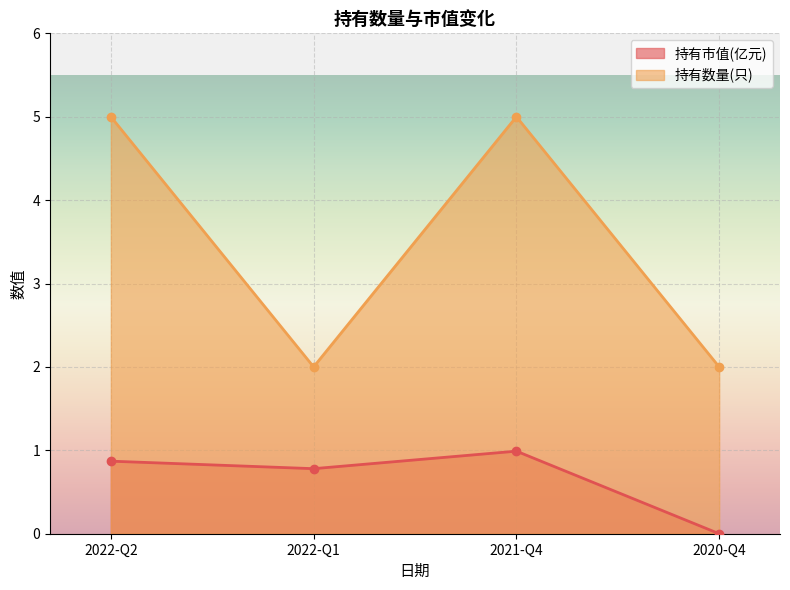

Is it true that 持有数量(只) equals 2.0 at 2022-Q1?

True